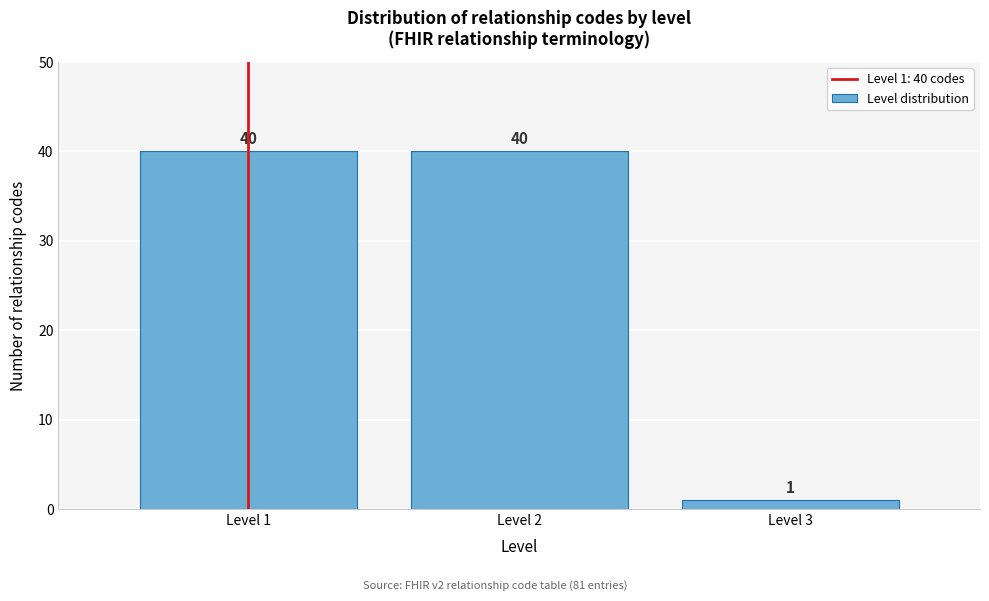

Reading left to right, transcribe all the data shown in this chart.

40	40	1